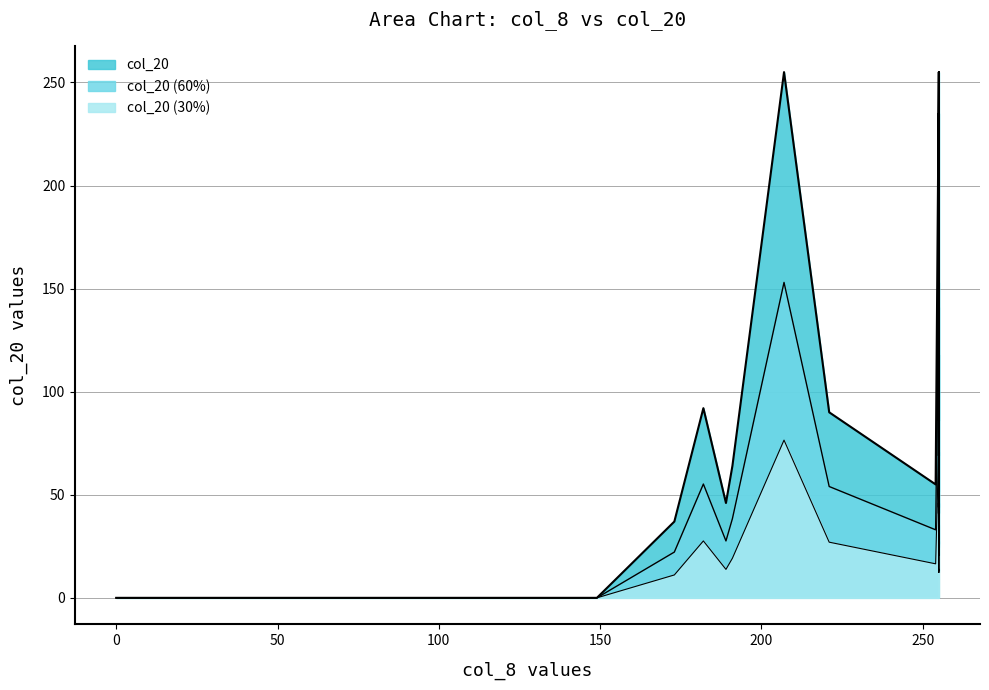

Does the chart have visible grid lines?

Yes